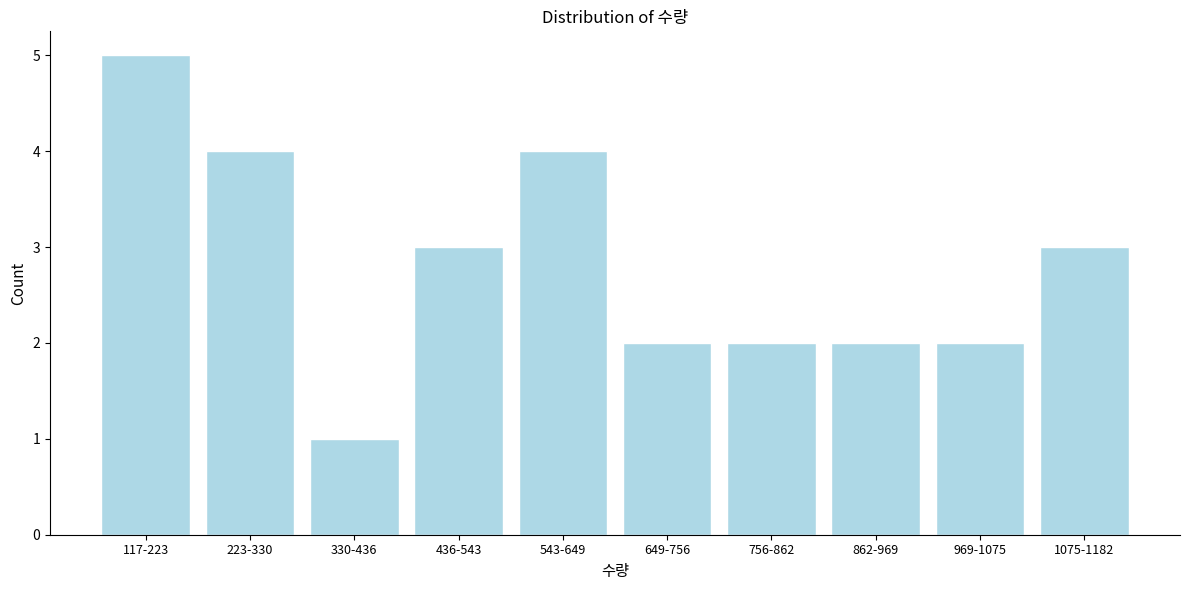

Reading left to right, list all the values displayed in this chart.

5	4	1	3	4	2	2	2	2	3